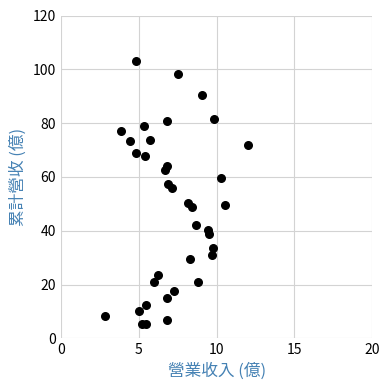

What Y value in the scatter plot is closest to 54?

55.8